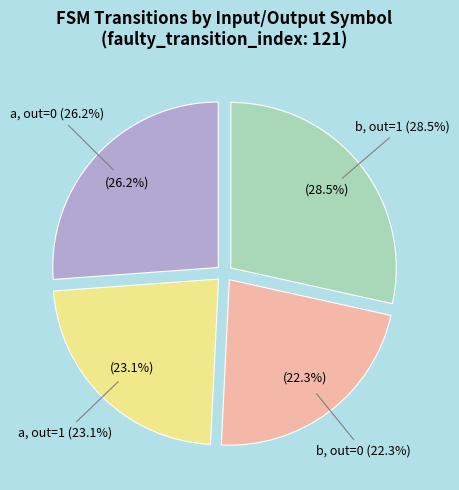

Does any single category account for the majority?

No